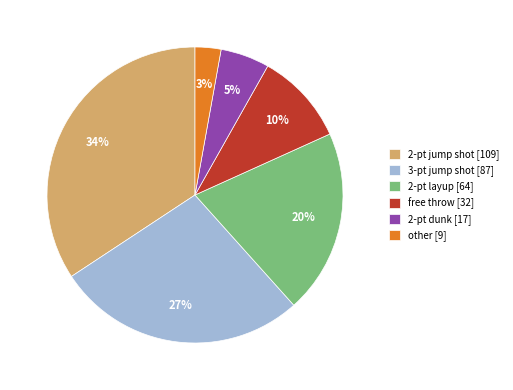

Is it true that 2-pt dunk is 5% of the pie?

True